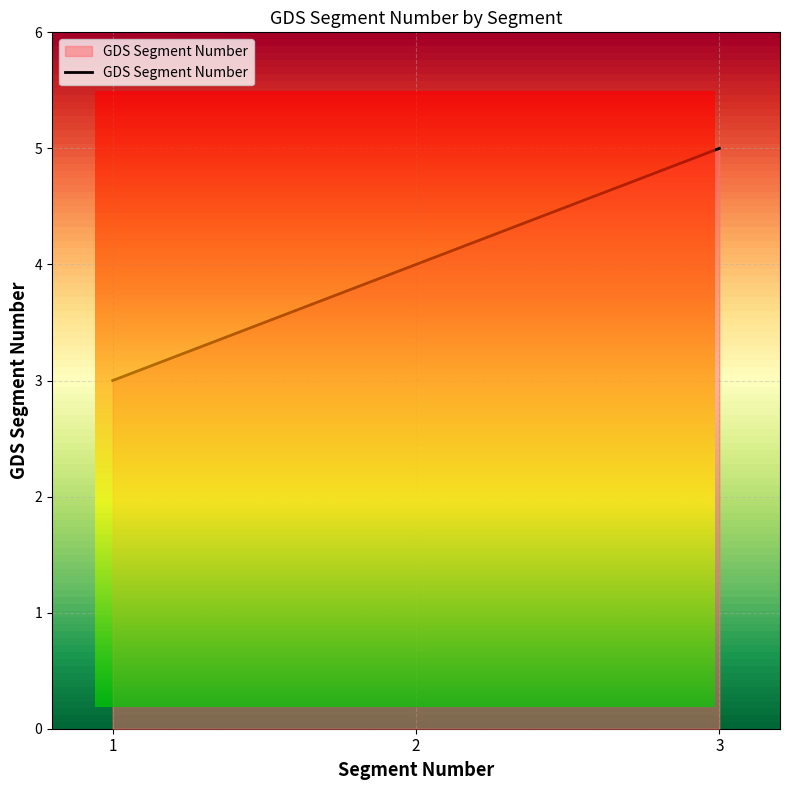

What is the difference between the values at 3 and 1?

2